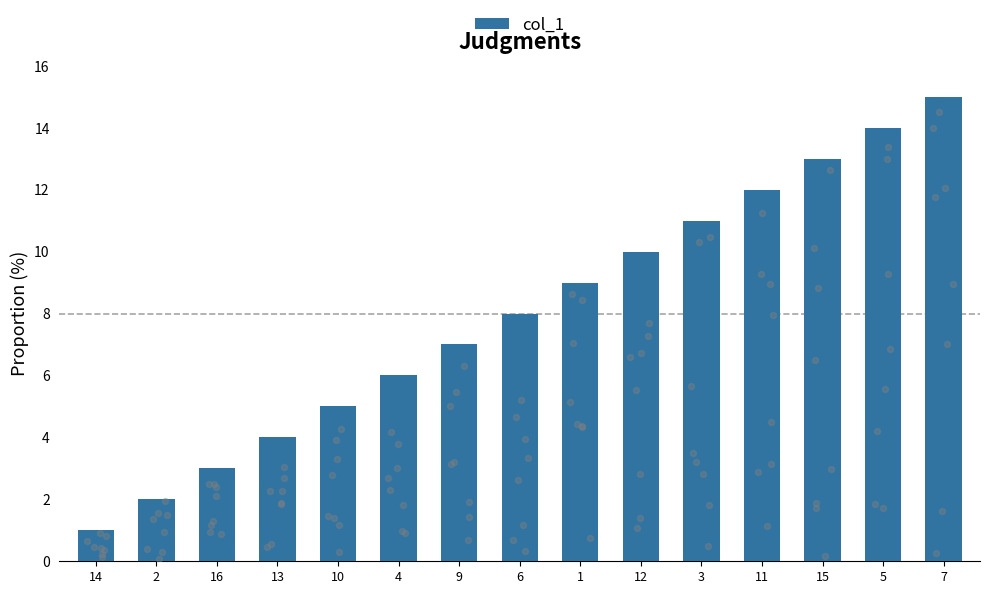

What is the ratio of the value at 1 to the value at 12?

0.9